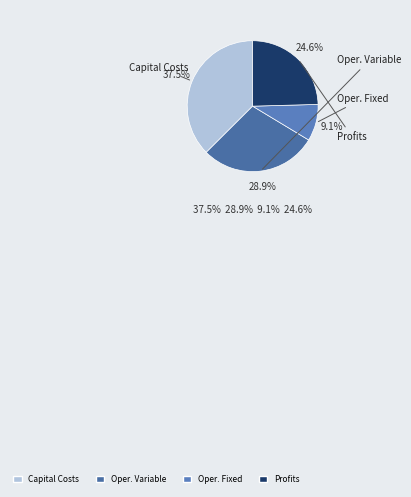

How many segments does this pie chart have?

4